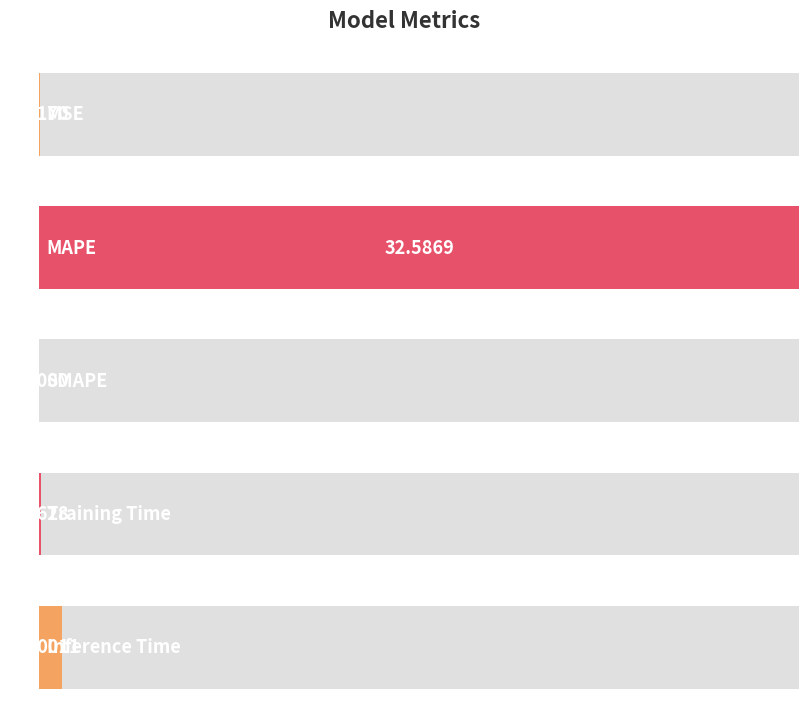

List the labels in order of value, smallest first.

SMAPE, MSE, Training Time, Inference Time, MAPE